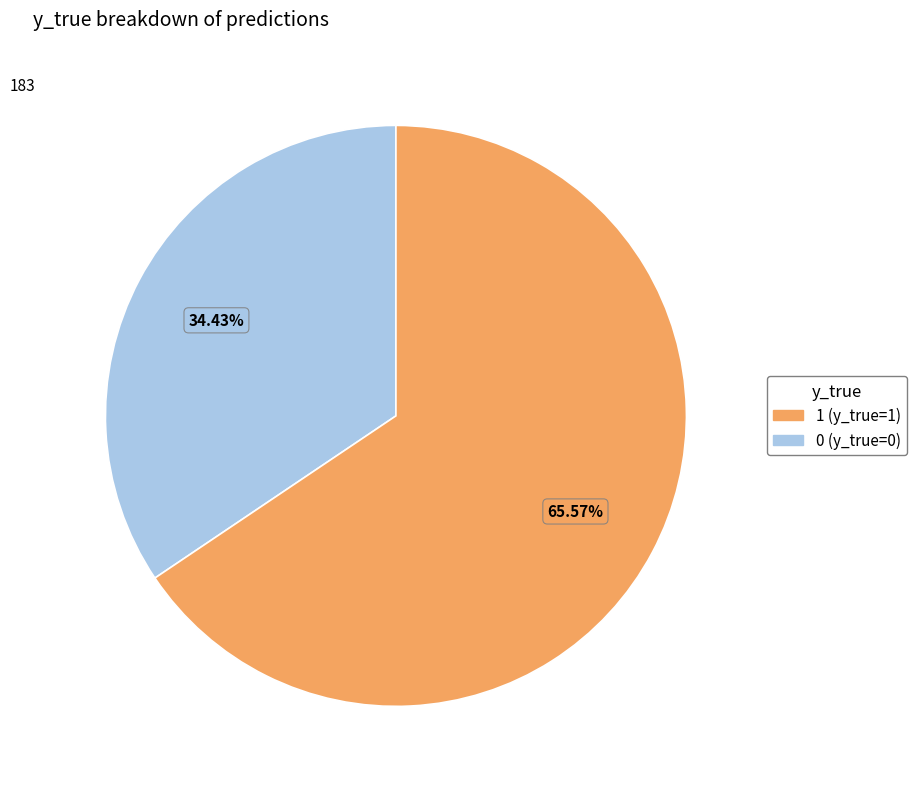

How many slices are in this pie chart?

2